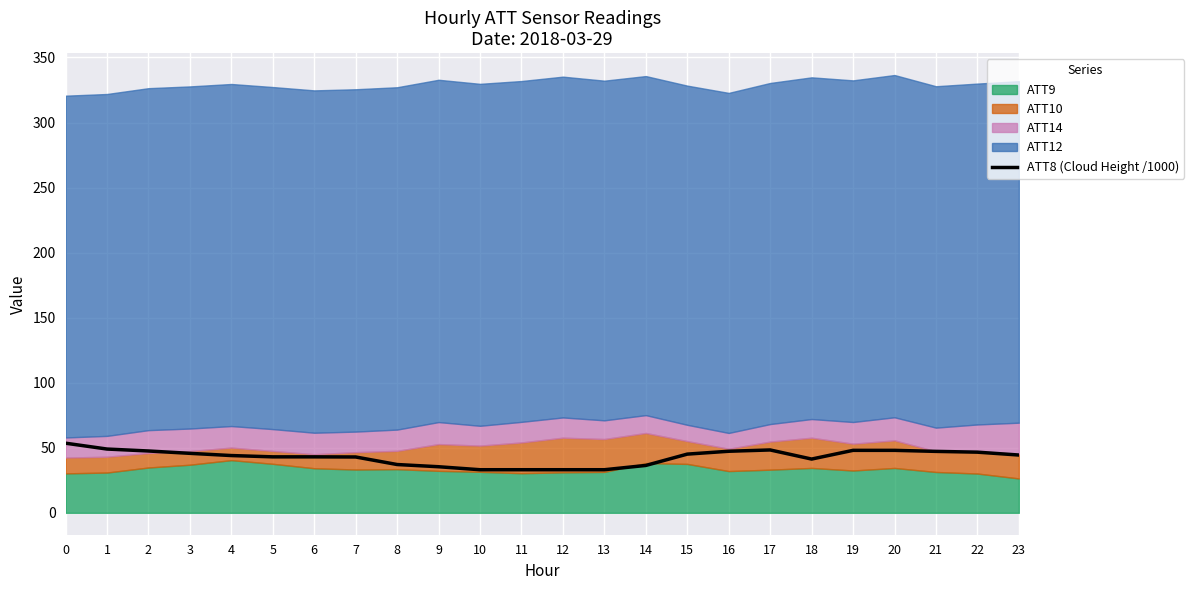

How many data points are less than 44?

11